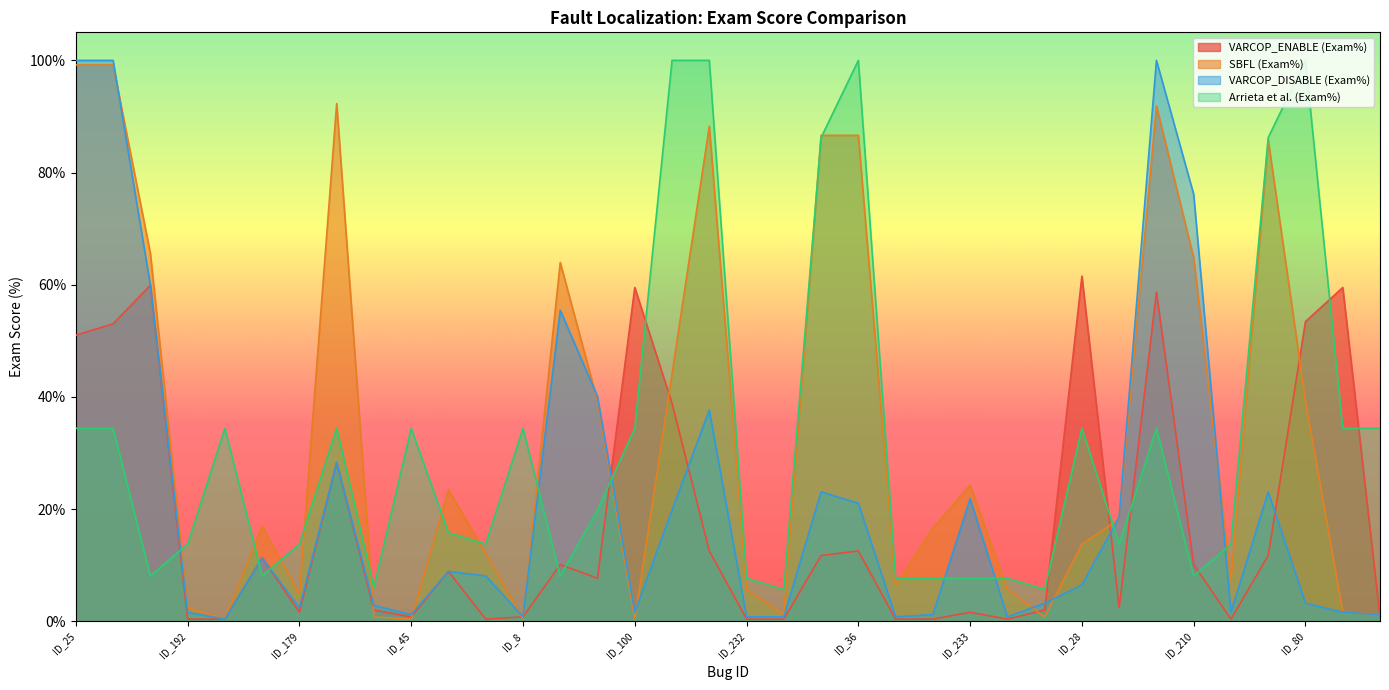

How many lines are shown in the chart?

4